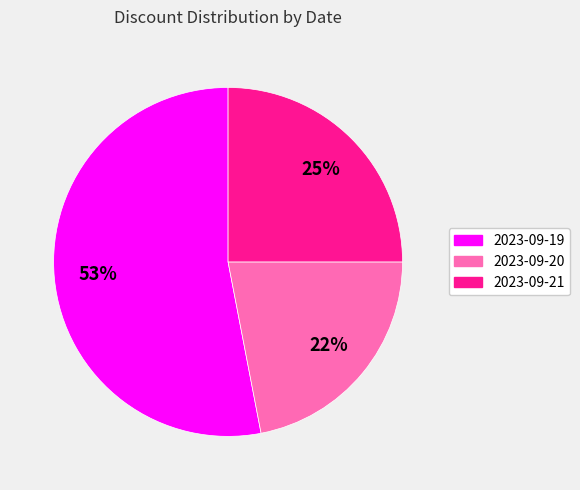

What is the ratio of the value at 2023-09-20 to the value at 2023-09-19?

0.4